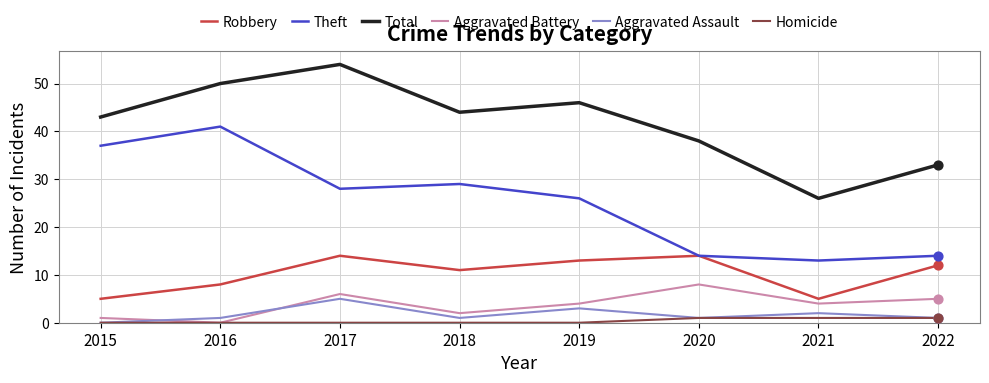

What are all the series names shown in the legend?

Robbery, Theft, Total, Aggravated Battery, Aggravated Assault, Homicide